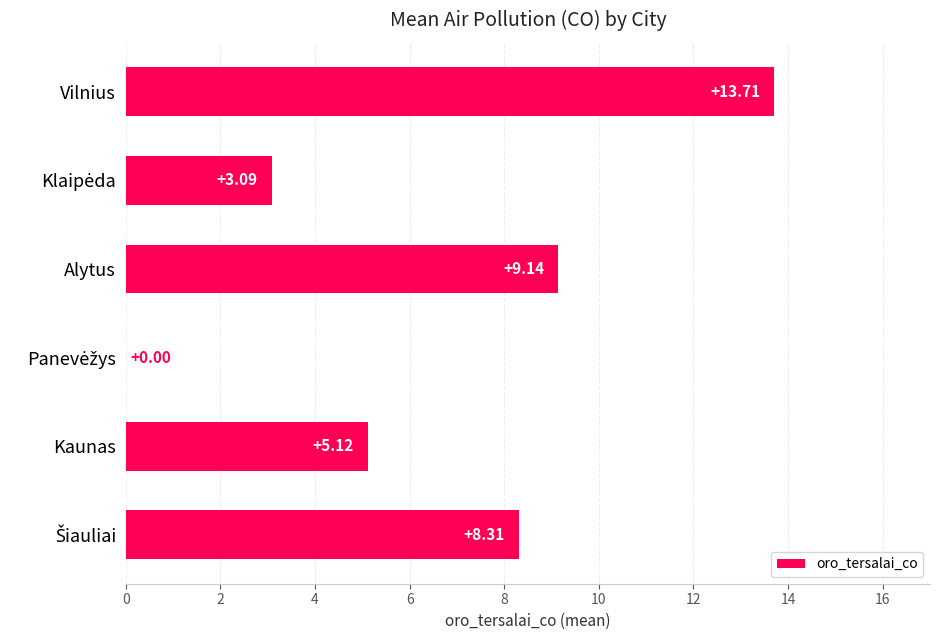

What is the sum of all values?

39.4